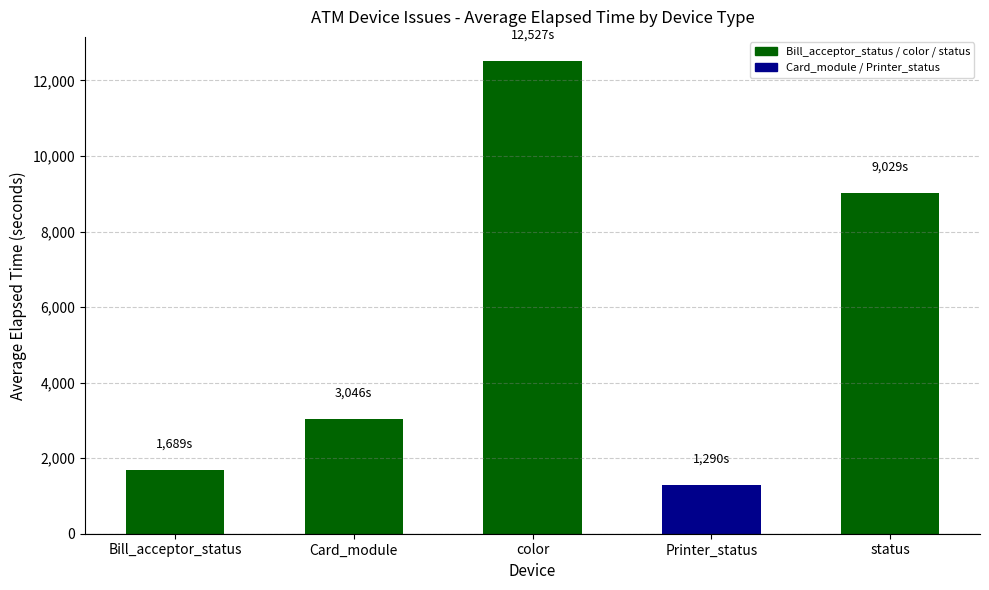

List the labels in order of value, smallest first.

Printer_status, Bill_acceptor_status, Card_module, status, color